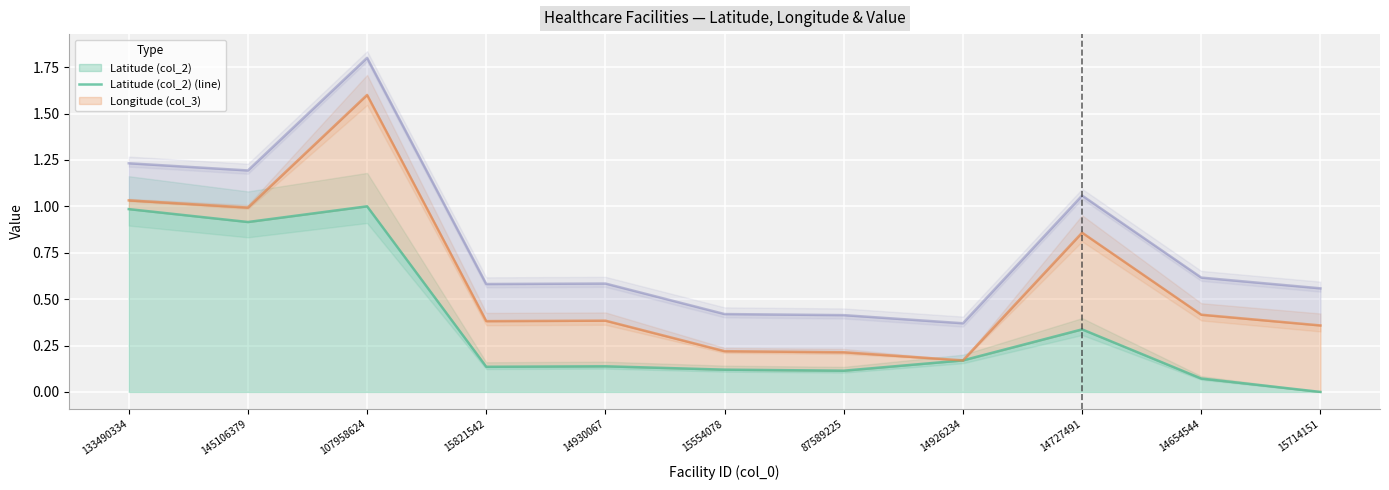

What is the difference between the maximum and minimum values in the Latitude (col_2) (line) series?

1.0